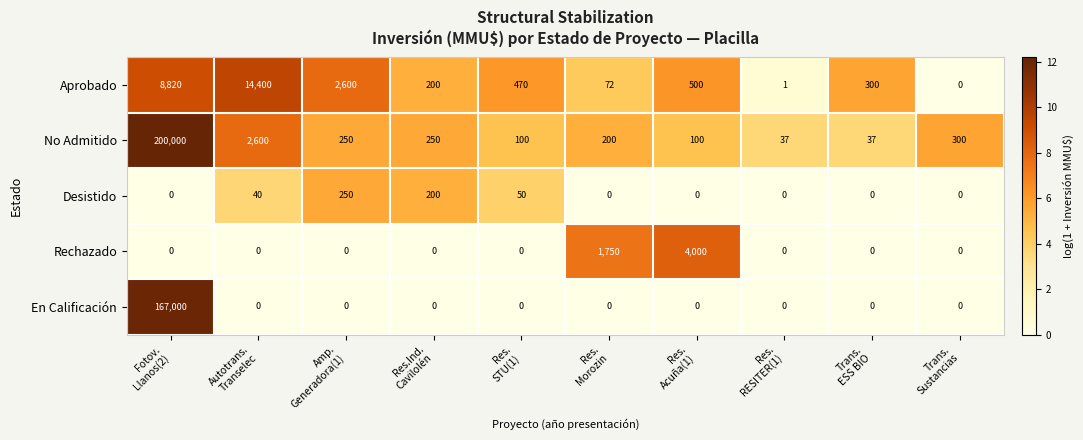

Rank the series by their maximum value, from lowest to highest.

Desistido, Rechazado, Aprobado, En Calificación, No Admitido